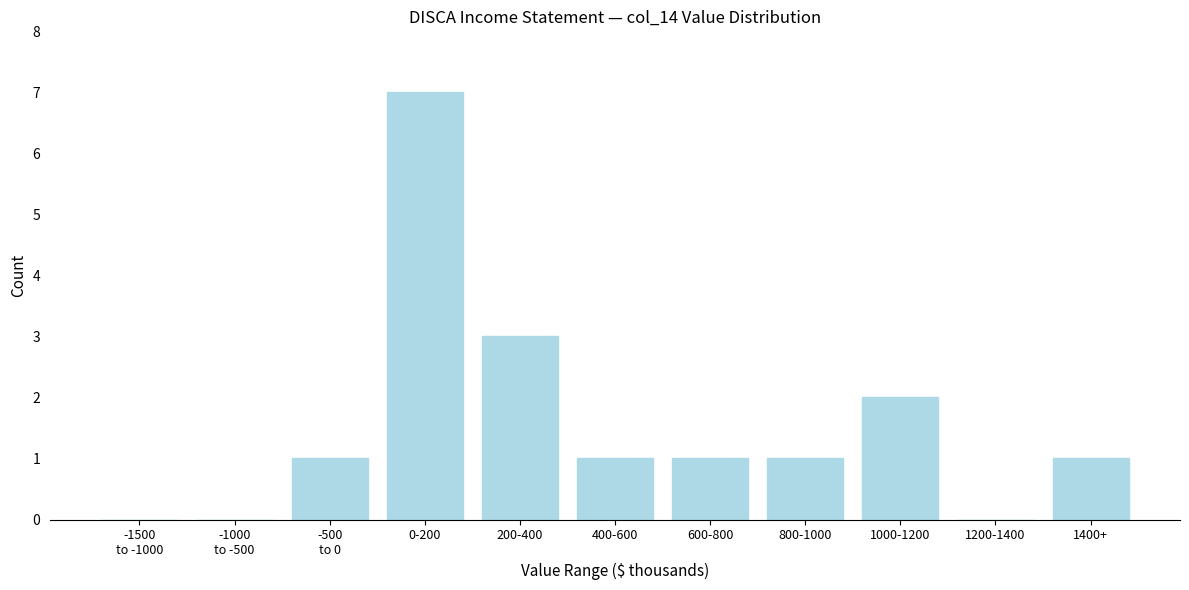

Which category has the highest value across all series?

0-200